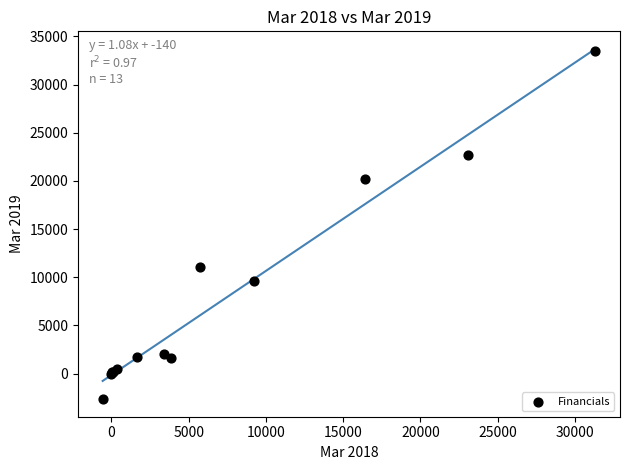

What Y value in the scatter plot is closest to 15416?

11049.3